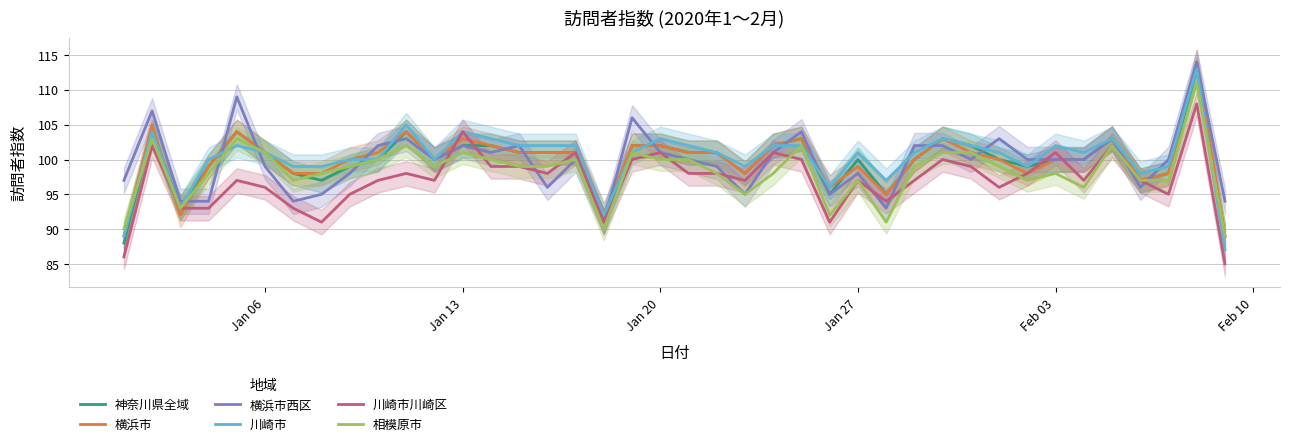

What is the difference between the second highest and minimum values in the 相模原市 series?

14